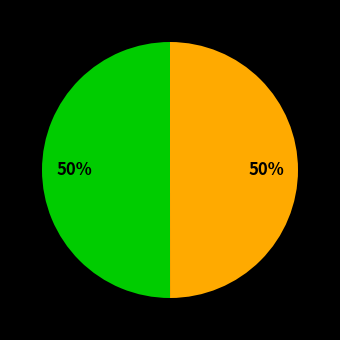

To the nearest percent, what is the average slice percentage?

50%